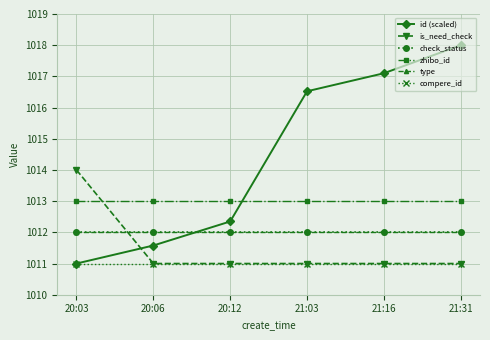

At which label does id (scaled) reach its peak?

21:31